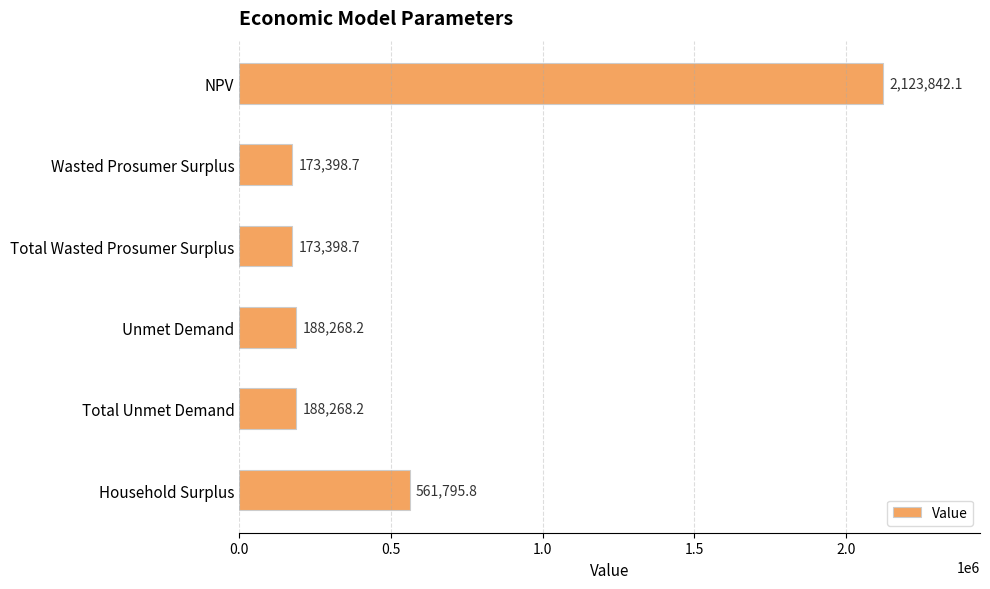

What is the ratio of the value at Household Surplus to the value at Total Wasted Prosumer Surplus?

3.2